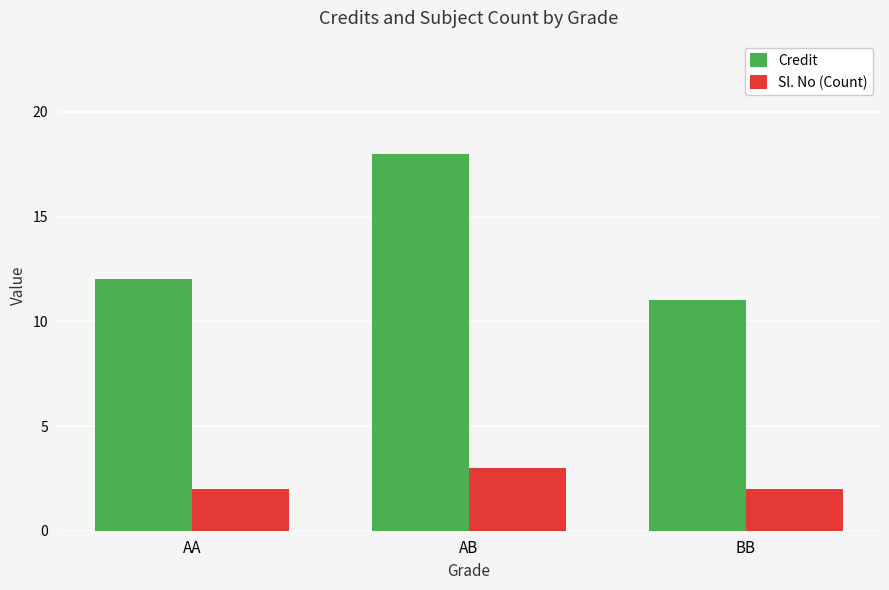

Count the Sl. No (Count) values in the range 2 to 3.

3